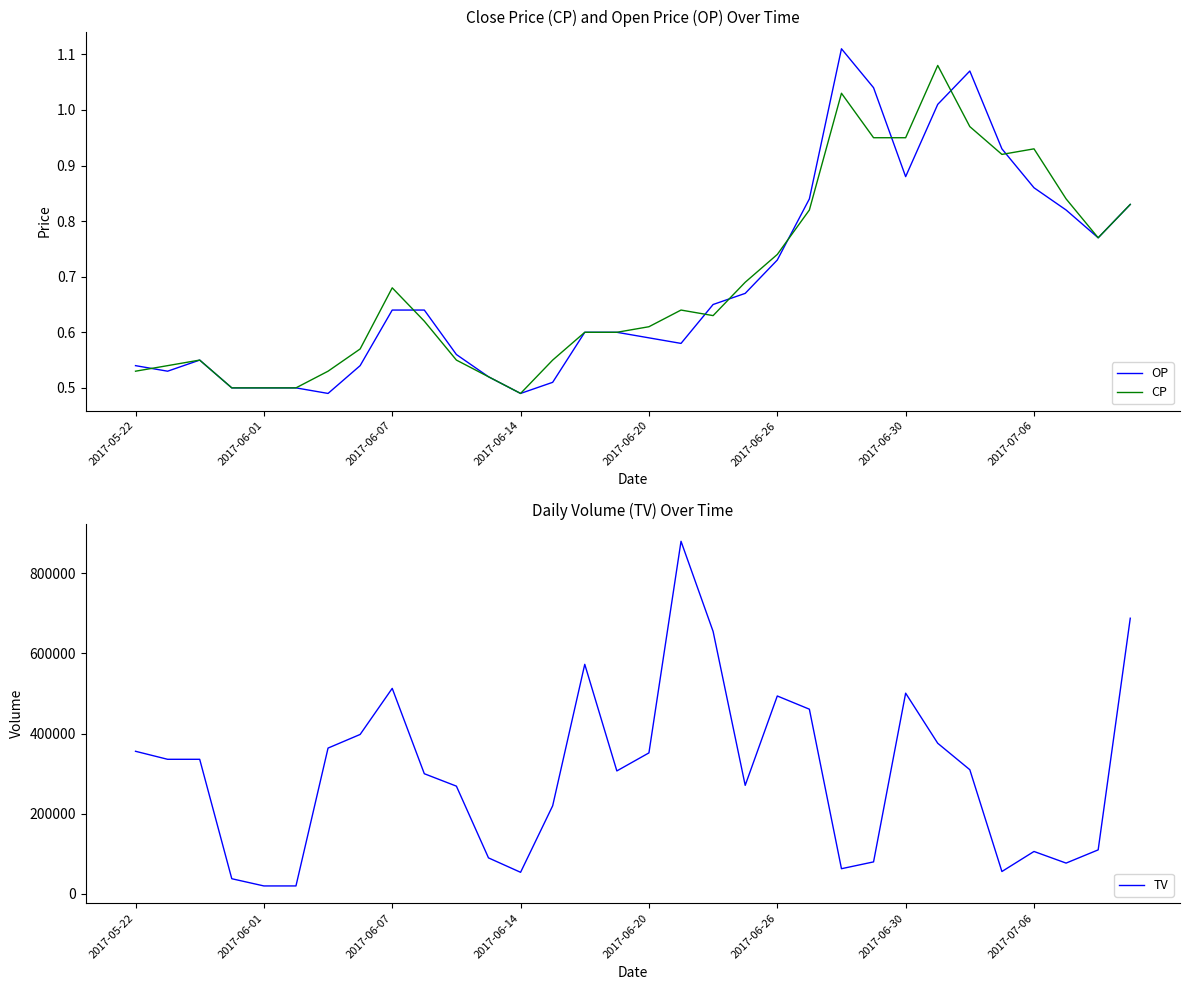

Is it true that OP equals 0.5 at 2017-06-01?

True